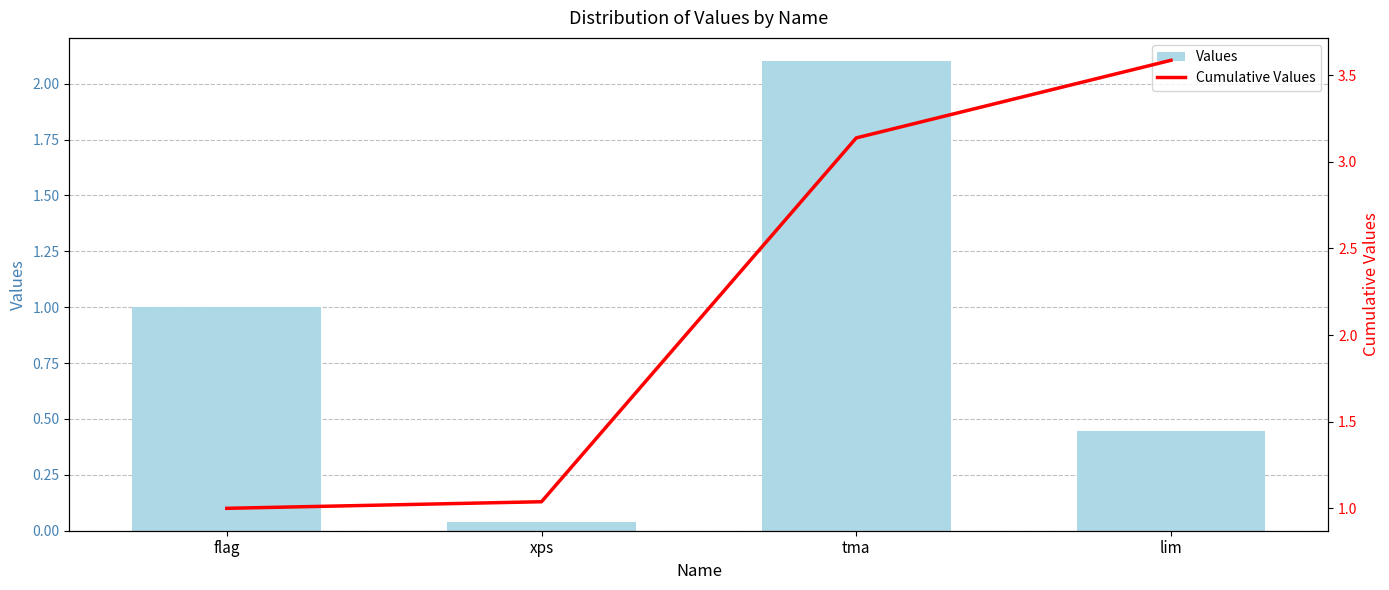

What is the difference between the Cumulative Values values at flag and tma?

2.1